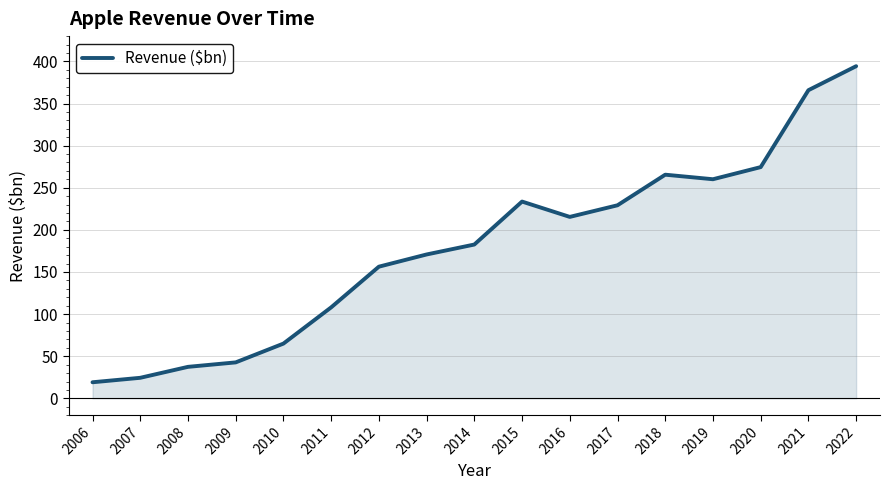

Count the number of categories in the chart.

17